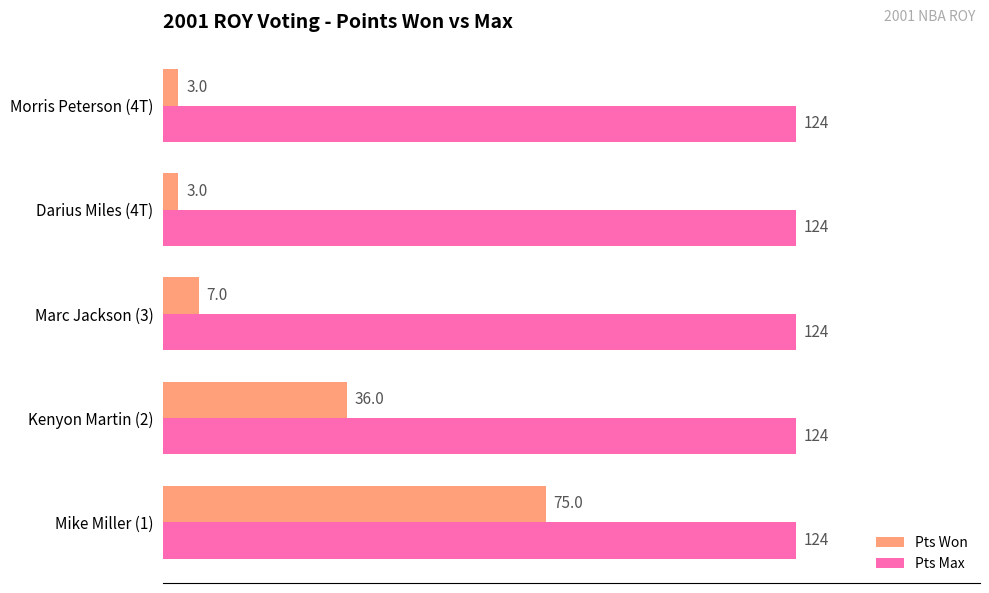

What is the average value of the Pts Won series?

25